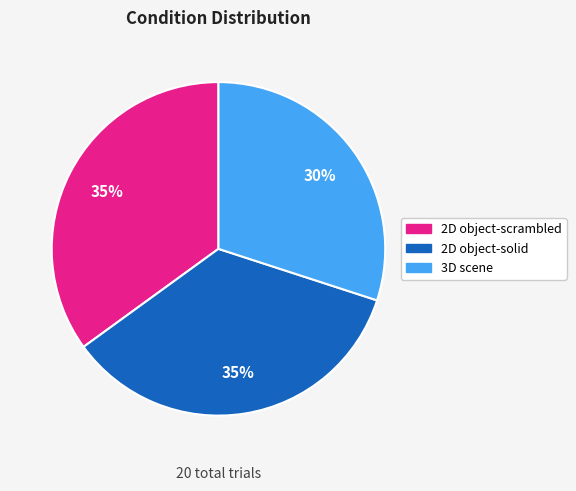

Is there a majority slice in this chart?

No